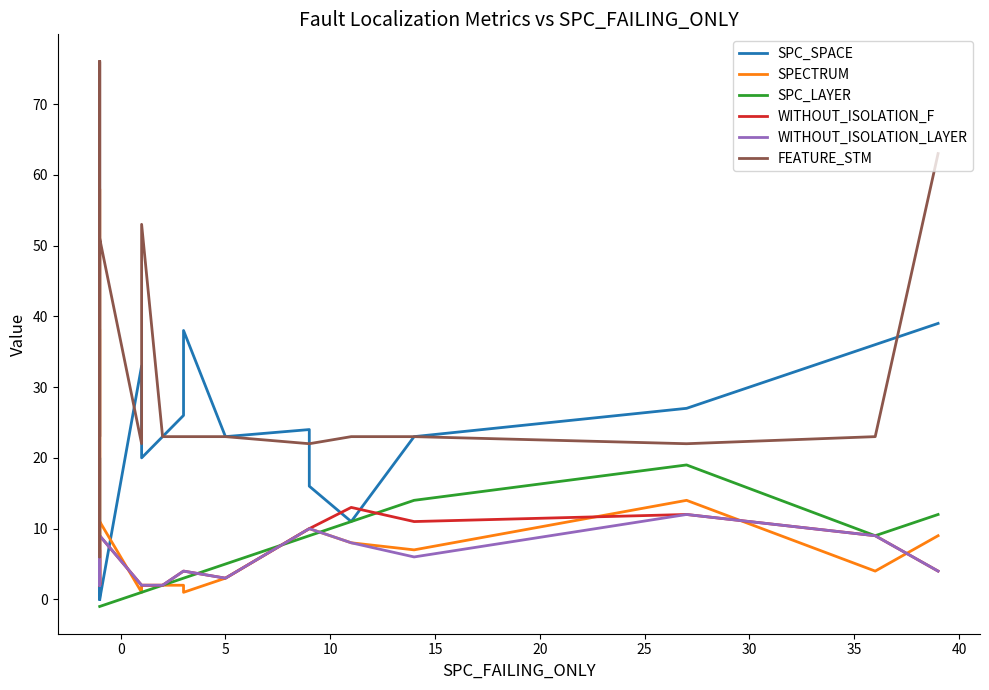

What is the value of the WITHOUT_ISOLATION_LAYER point at the 11th from the left?

4